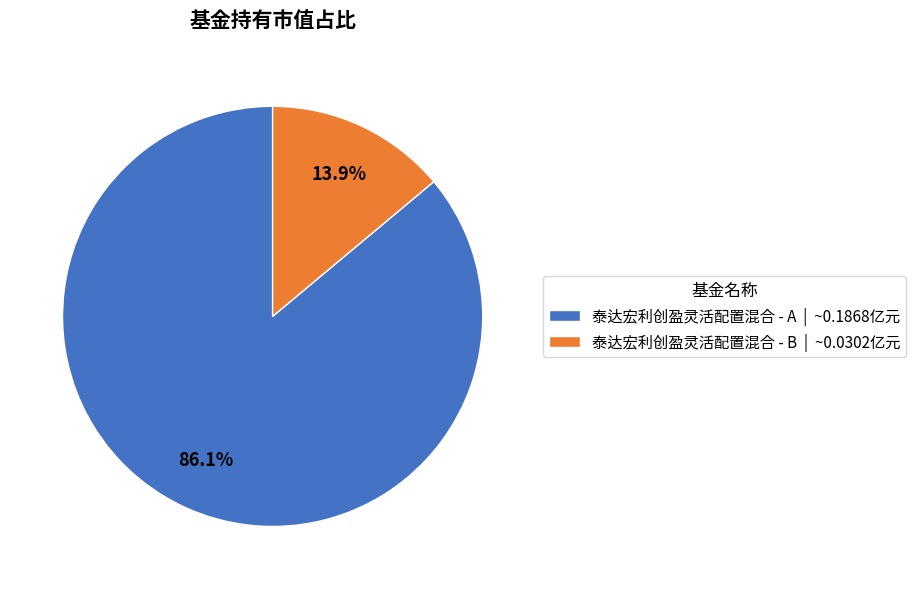

Is the sum of 泰达宏利创盈灵活配置混合 - B and 泰达宏利创盈灵活配置混合 - A greater than half?

Yes